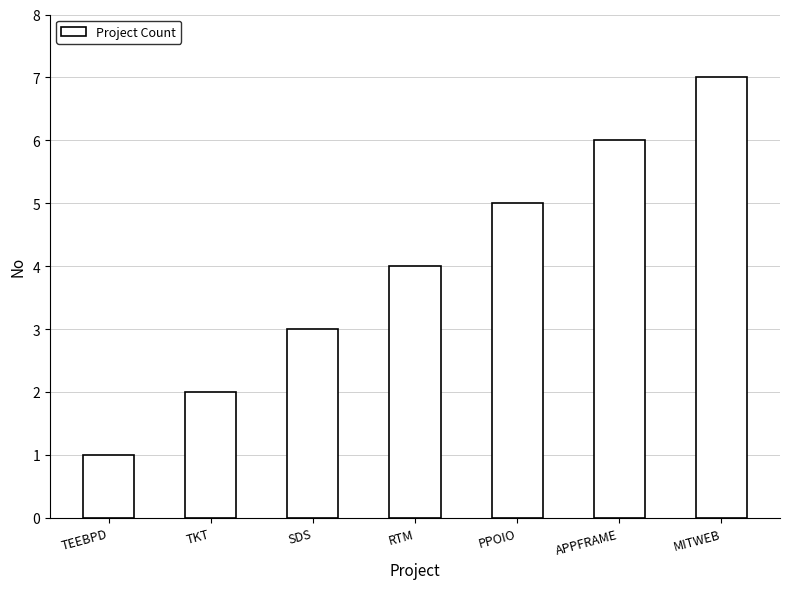

How many bars are there in total?

7